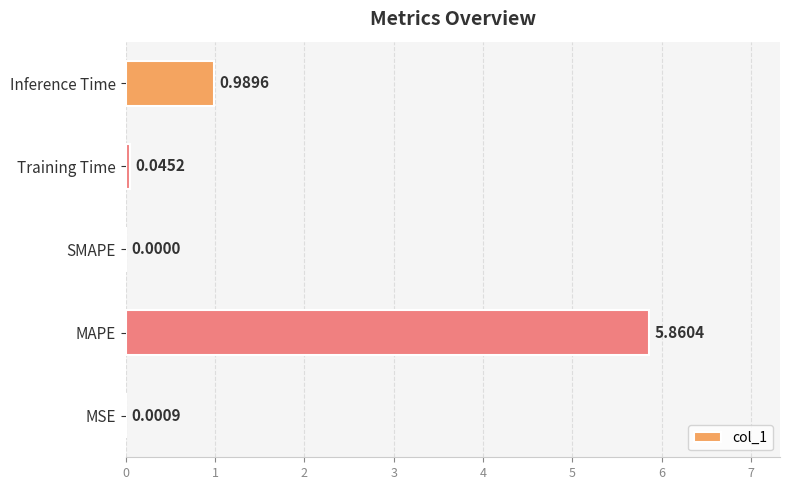

What is the change in value from MAPE to Training Time?

-5.8